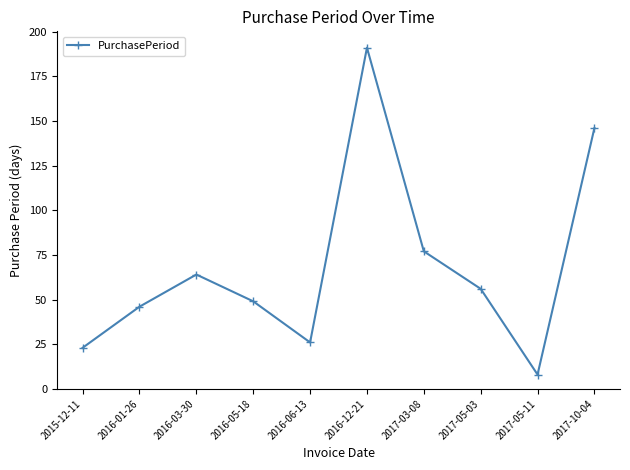

The value at 2015-12-11 is 23. True or false?

True